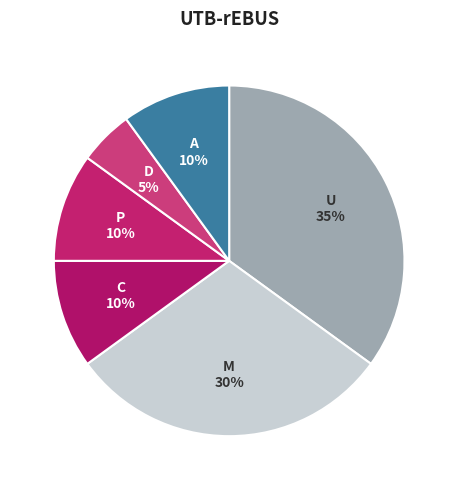

What is the ratio of the value at U to the value at P?

3.5